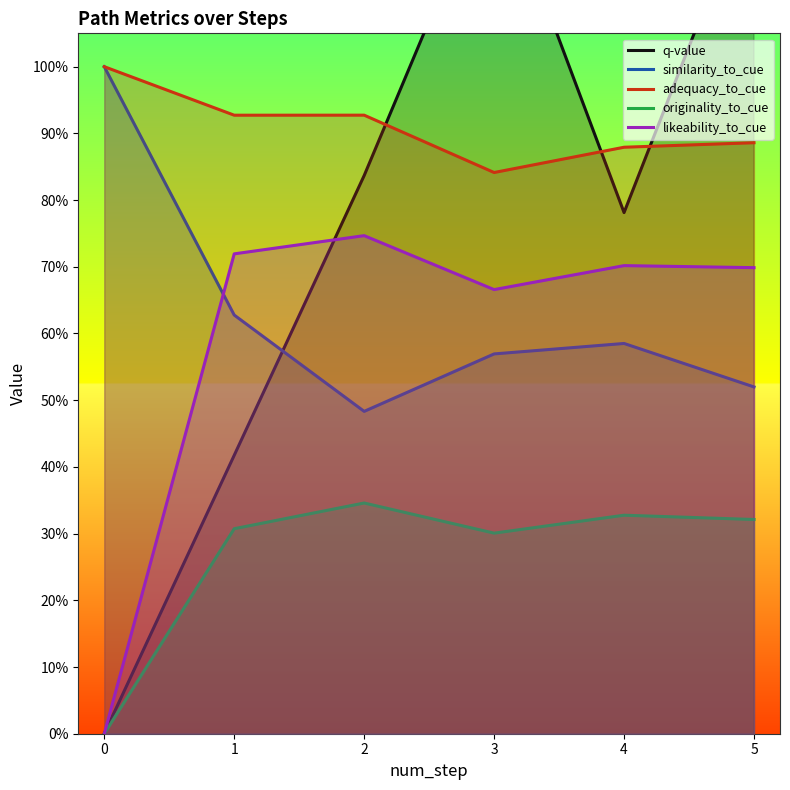

What is the spread (max minus min) of values at 3?

1.0